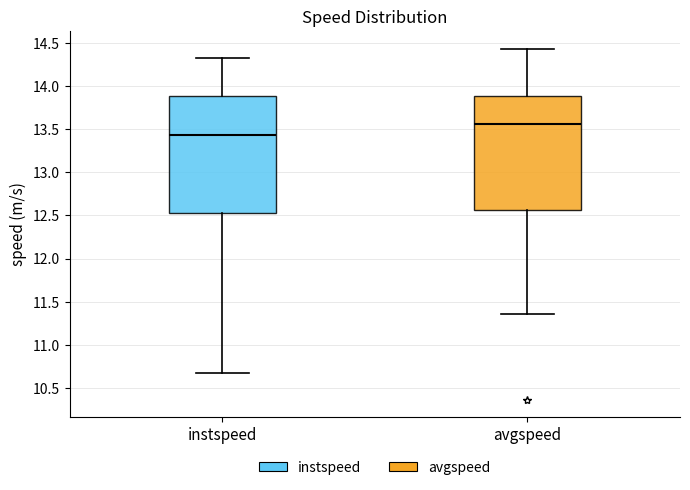

Where is the lower edge of the box for avgspeed on the y-axis? The values are not printed on the chart, so give them approximately, as read against the axis.

12.55